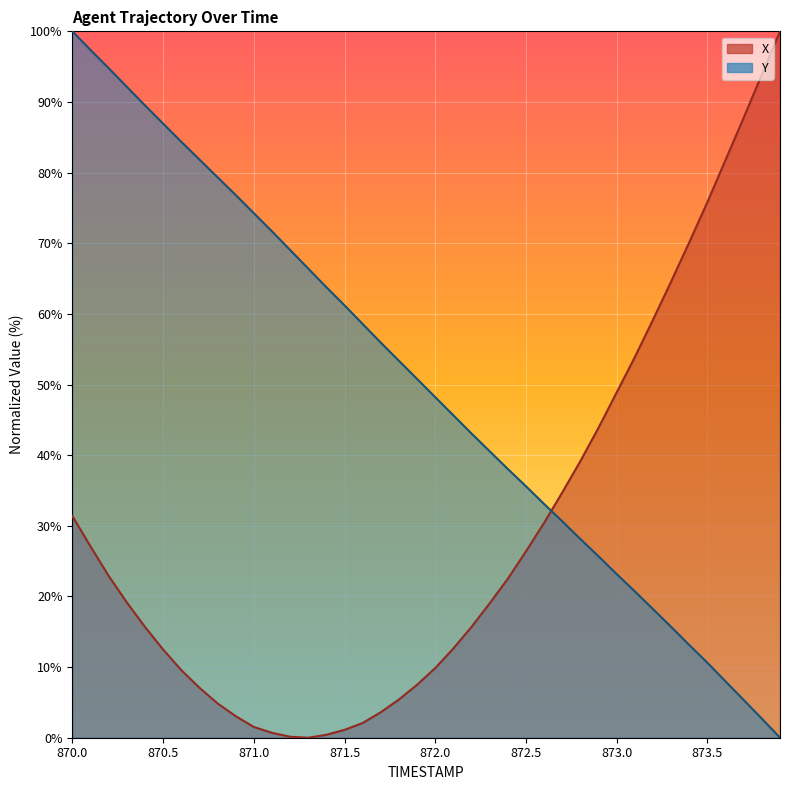

Where do Y and X first cross each other?

872.6 and 872.7